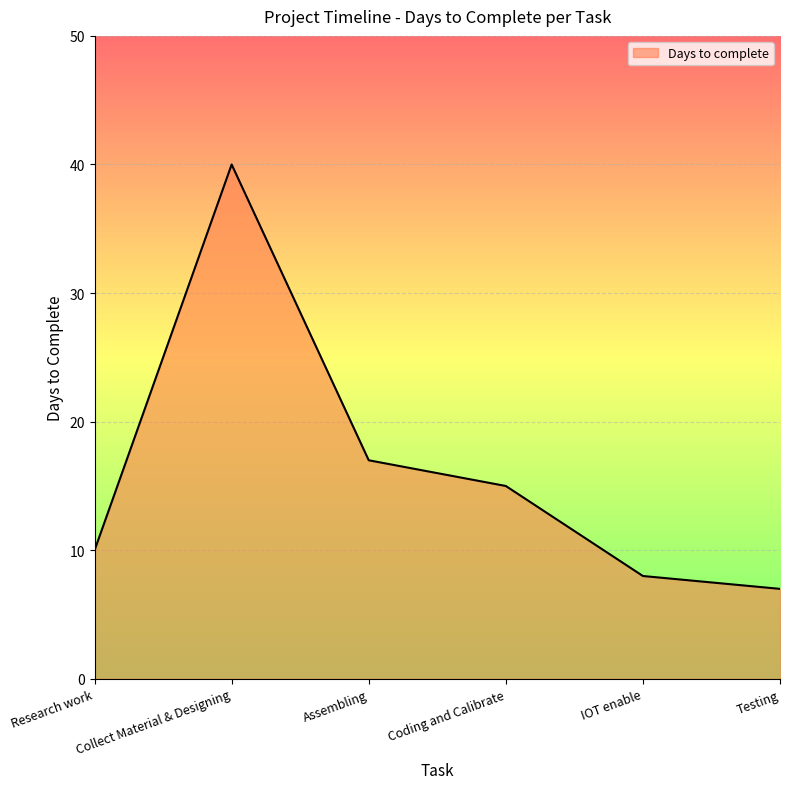

What is the difference between the values at Collect Material & Designing and Testing?

33